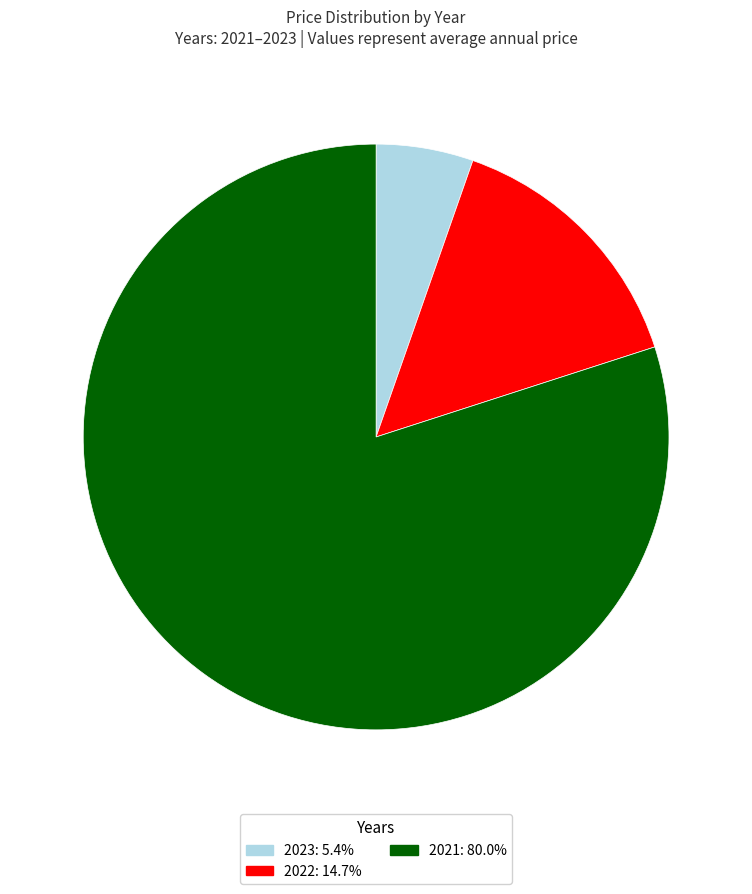

Rank the categories by value from highest to lowest.

2021, 2022, 2023